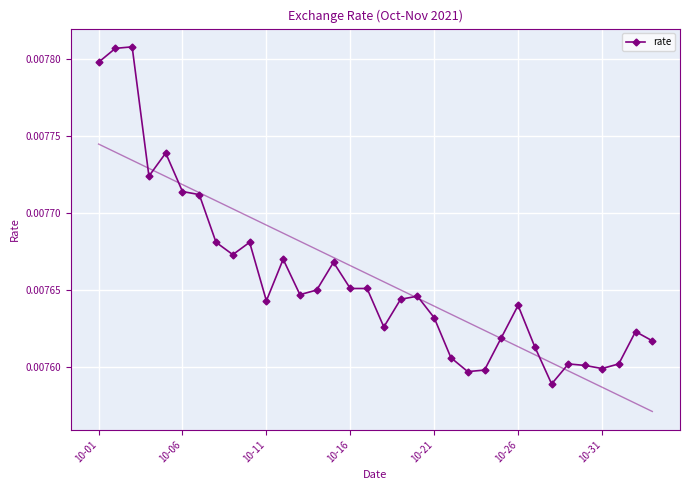

True or false: rate has more than 0 points higher than both neighbors.

True